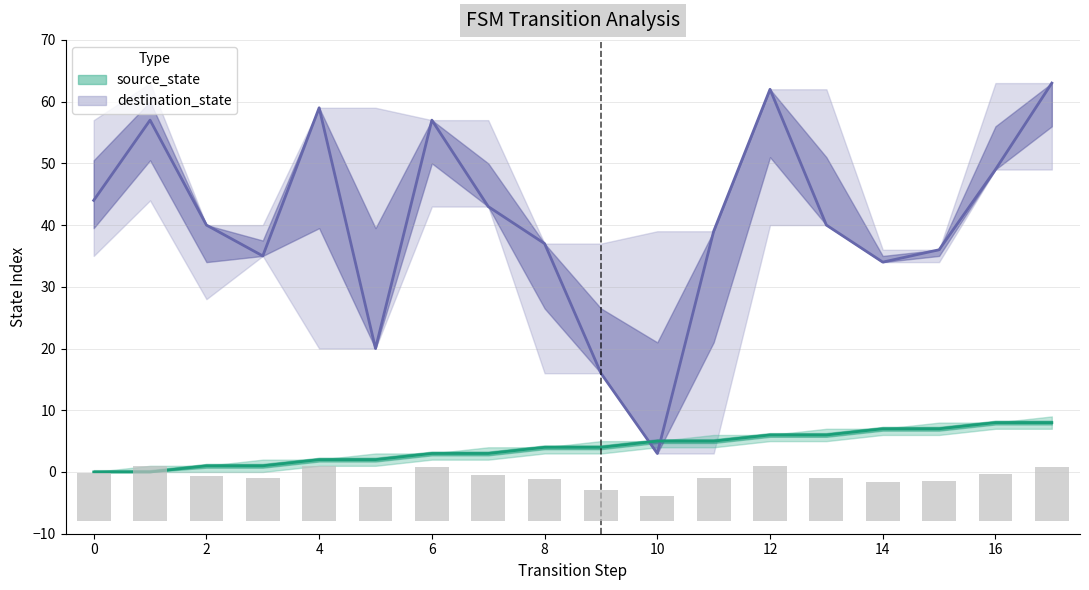

The value of destination_state at 13 is 11. True or false?

False